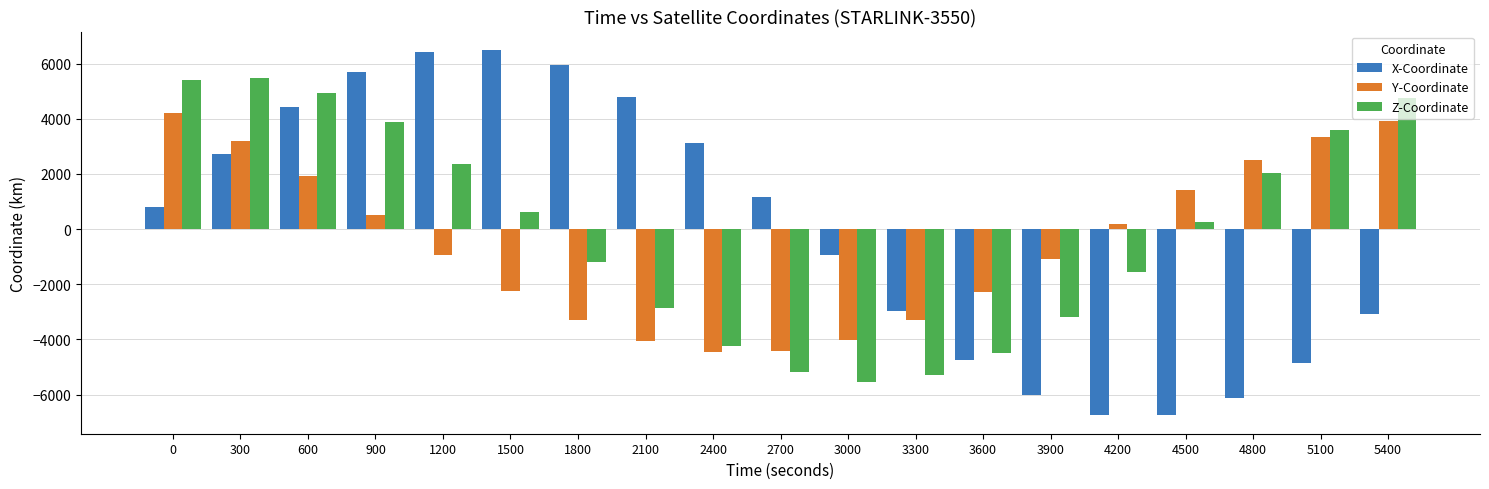

How many data points in Z-Coordinate are above 254?

10